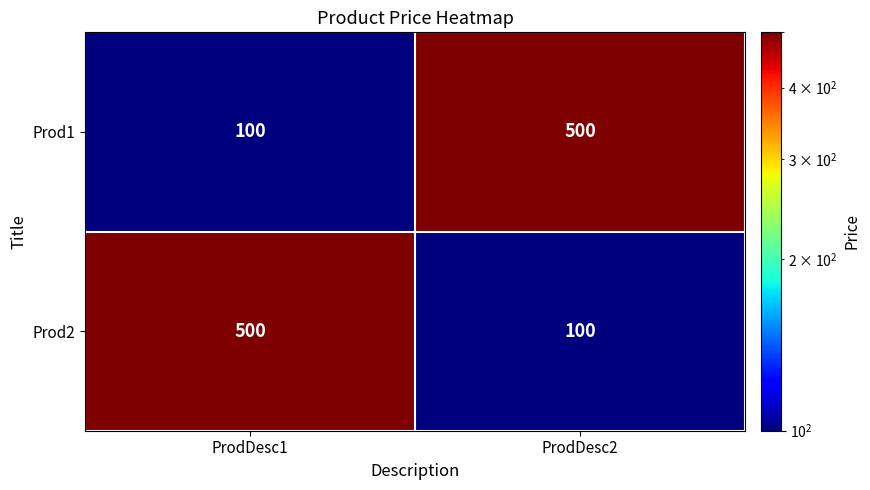

The value of Prod2 at ProdDesc2 is 100. True or false?

True